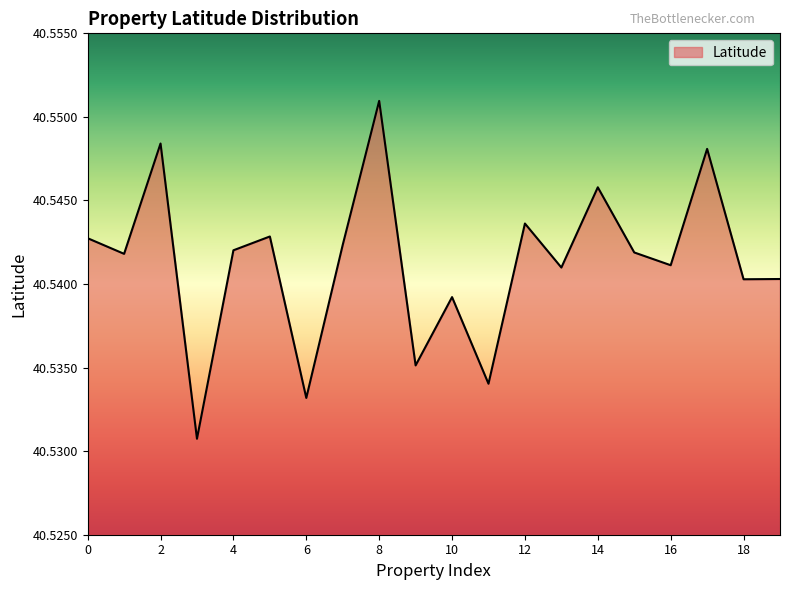

At which label is the value closest to 40?

3